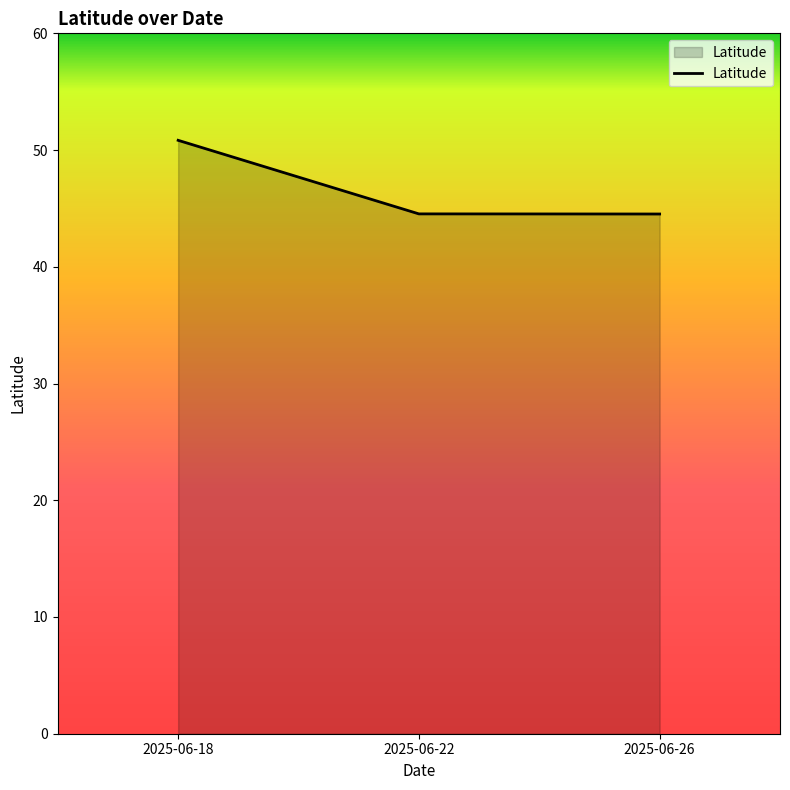

What is the maximum value shown in the chart?

50.8